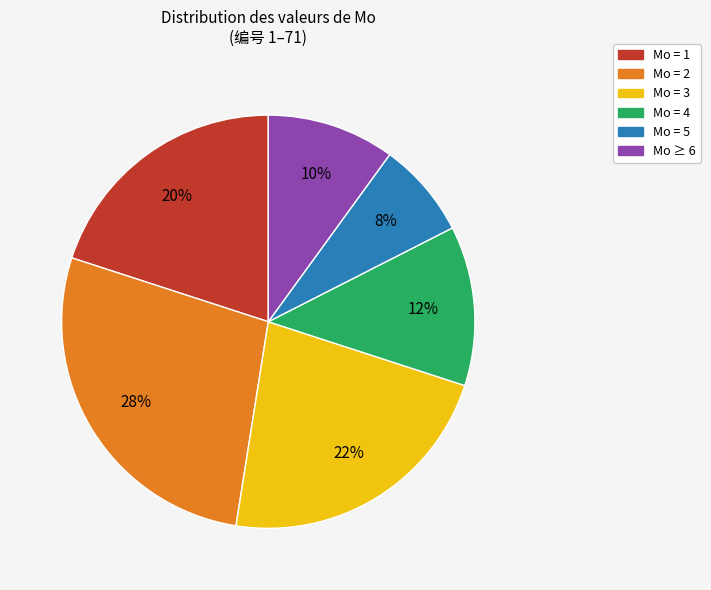

How many segments does this pie chart have?

6